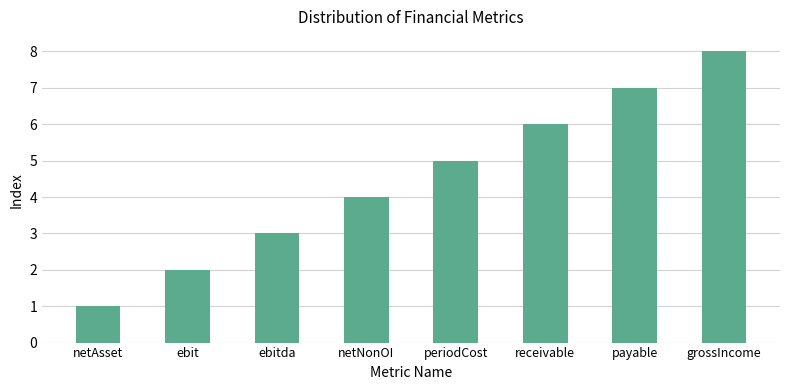

Rank the categories by value from lowest to highest.

netAsset, ebit, ebitda, netNonOI, periodCost, receivable, payable, grossIncome